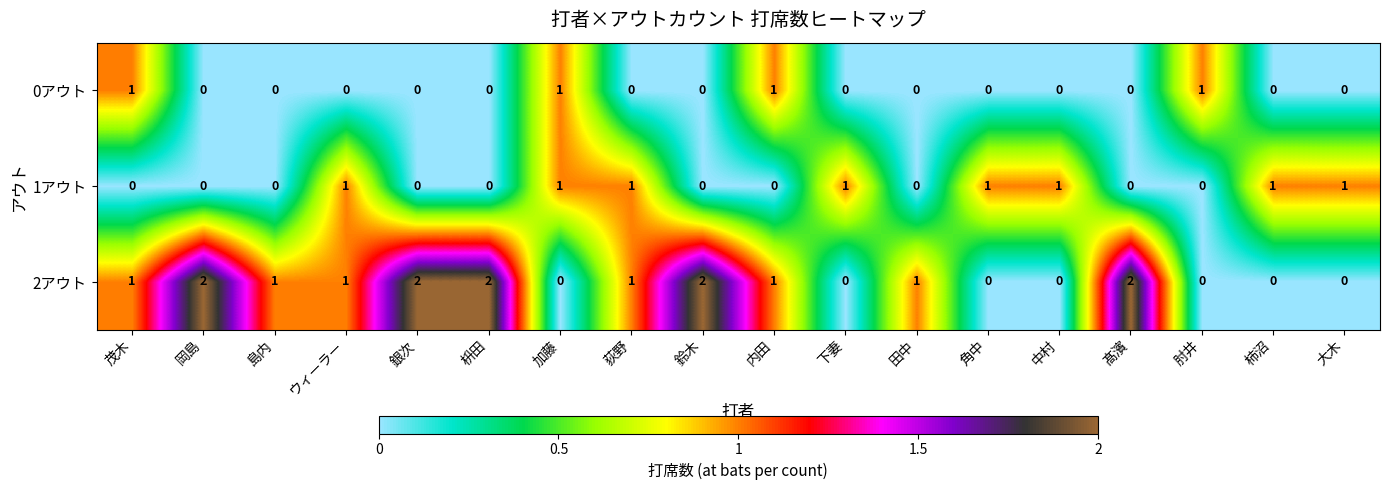

Which series changed the most between 加藤 and 肘井?

1アウト